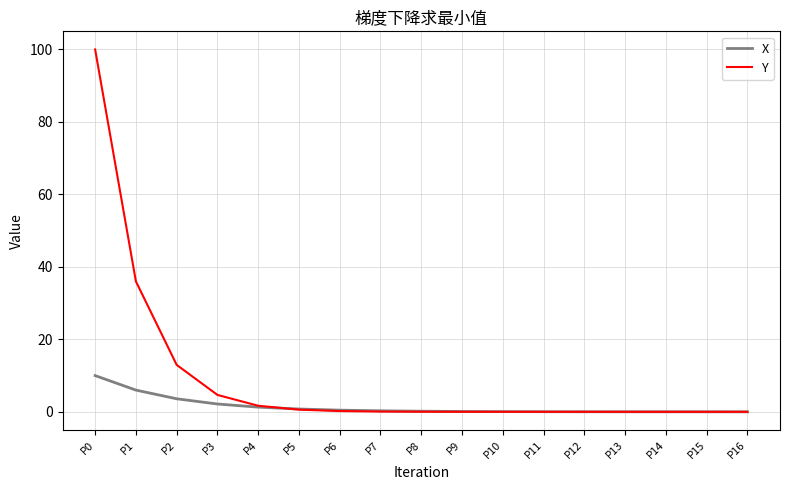

How many lines are shown in the chart?

2